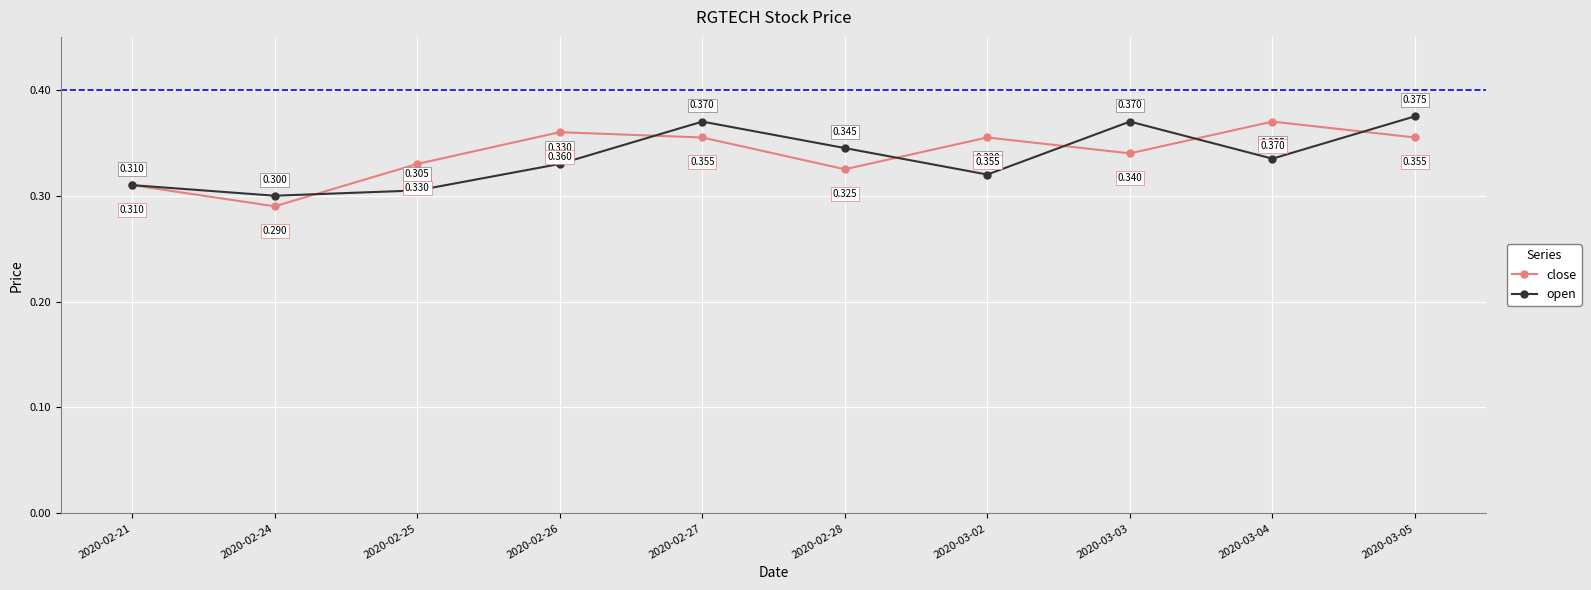

Rank the series by their maximum value, from highest to lowest.

open, close